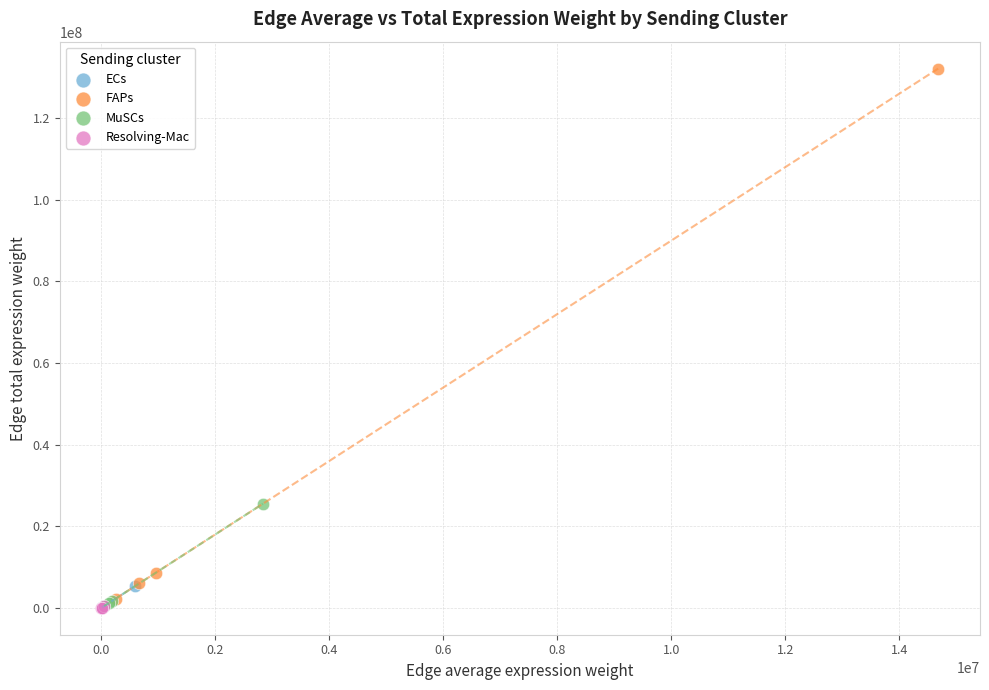

What are all the series names shown in the legend?

ECs, FAPs, MuSCs, Resolving-Mac